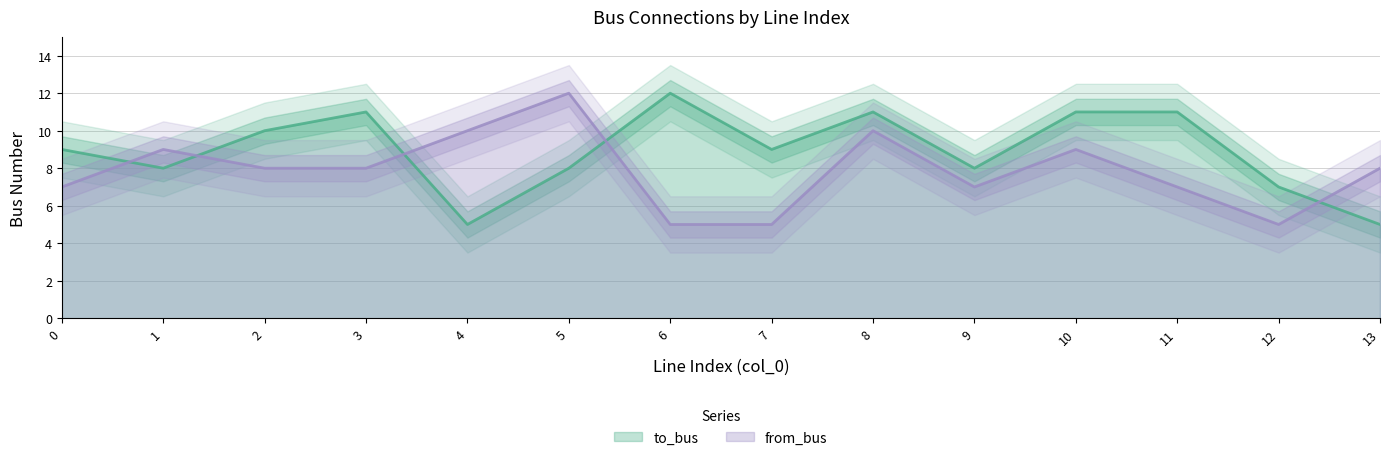

What is the smallest value displayed?

5